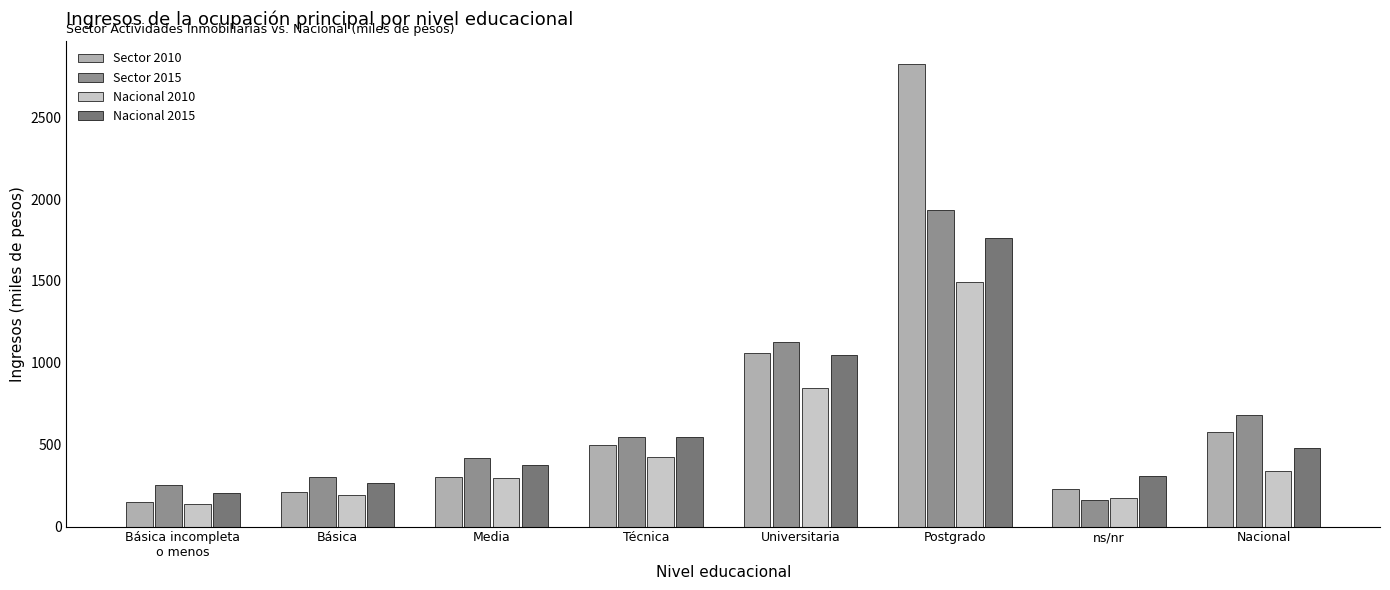

Rank the series by their average value, from highest to lowest.

Sector 2010, Sector 2015, Nacional 2015, Nacional 2010